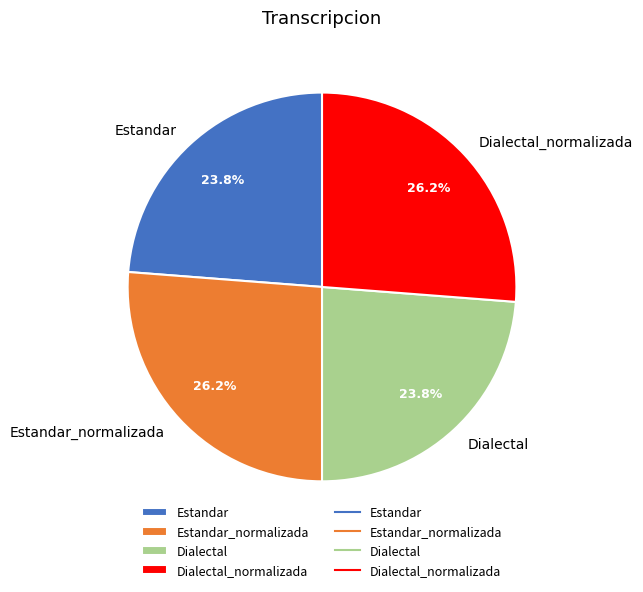

Approximately how many times larger is the value at Estandar compared to Dialectal?

1.0